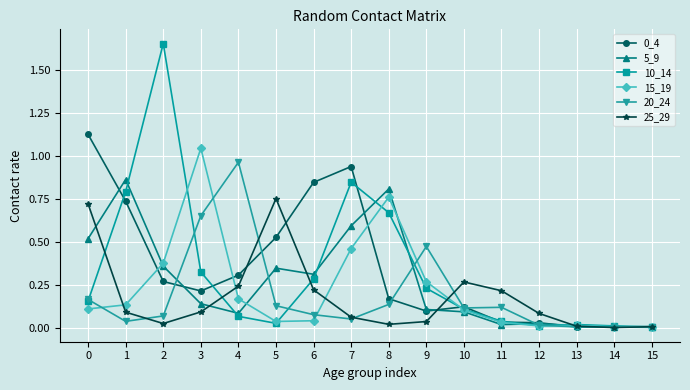

Where is the first local maximum for 5_9?

1